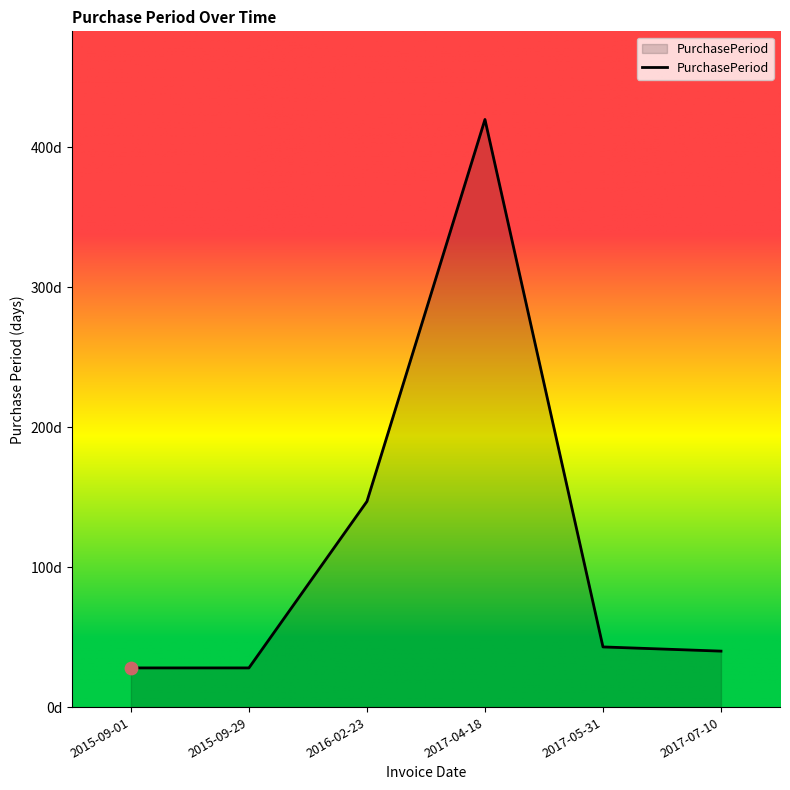

Approximately how many times larger is the value at 2015-09-29 compared to 2017-07-10?

0.7